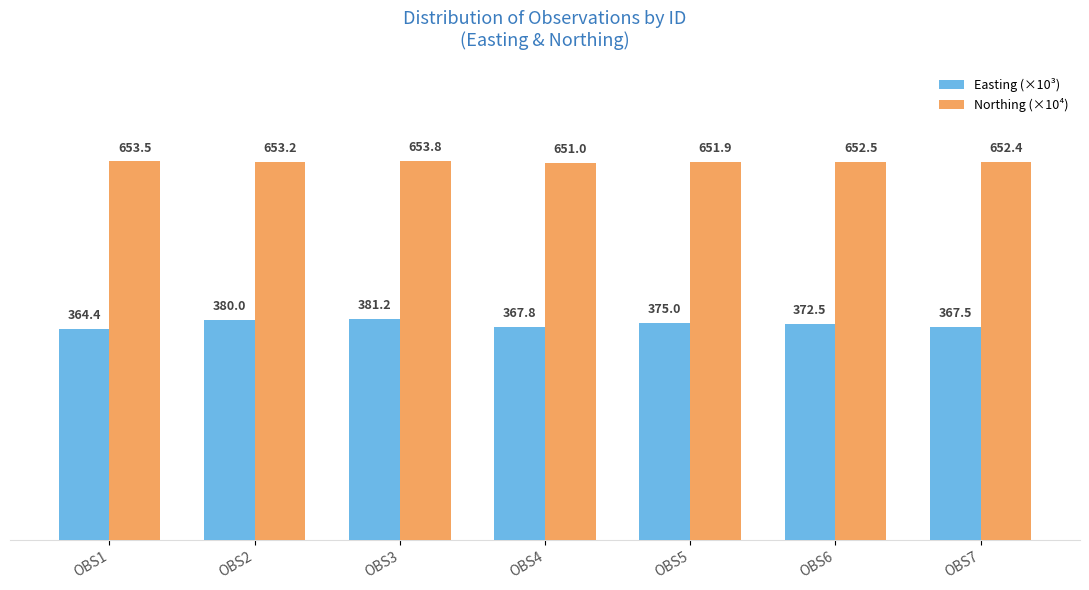

Which series has the largest range (max minus min)?

Easting (×10³)